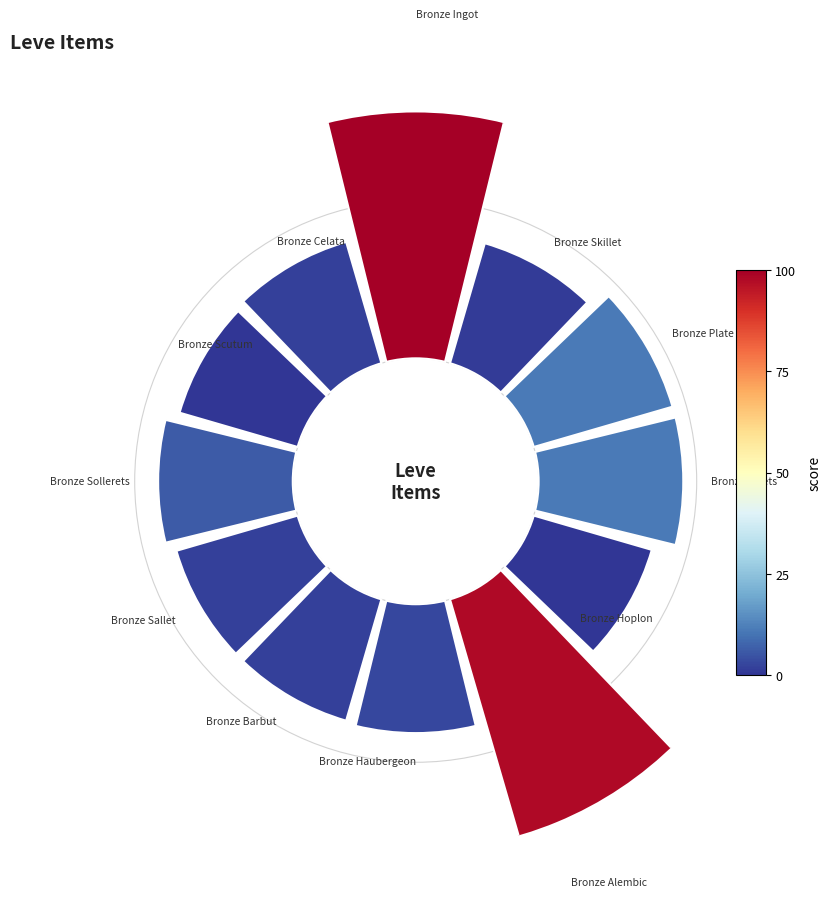

Does 2 account for over 50% of the chart?

No